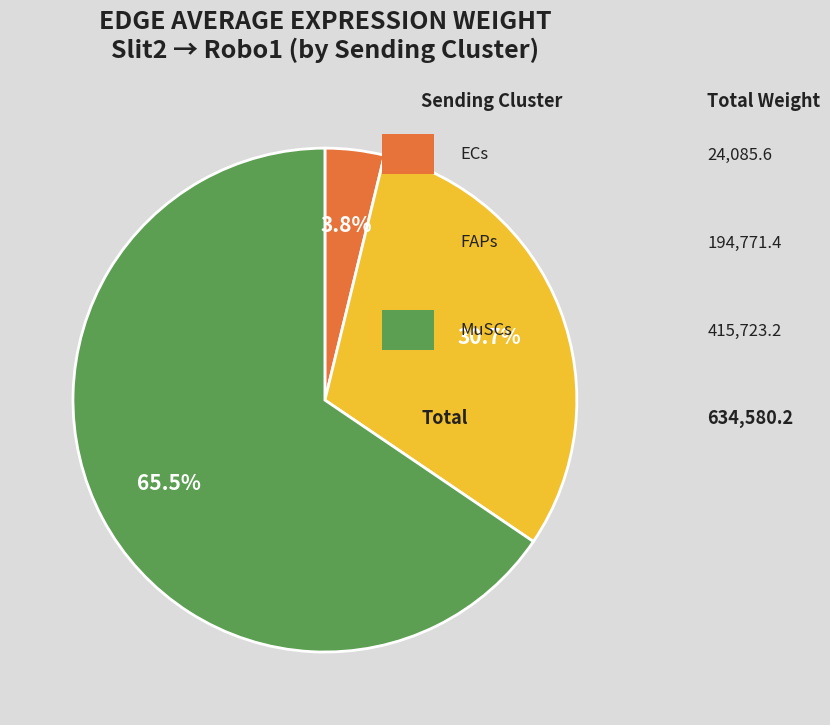

Count the number of slices in the pie.

3